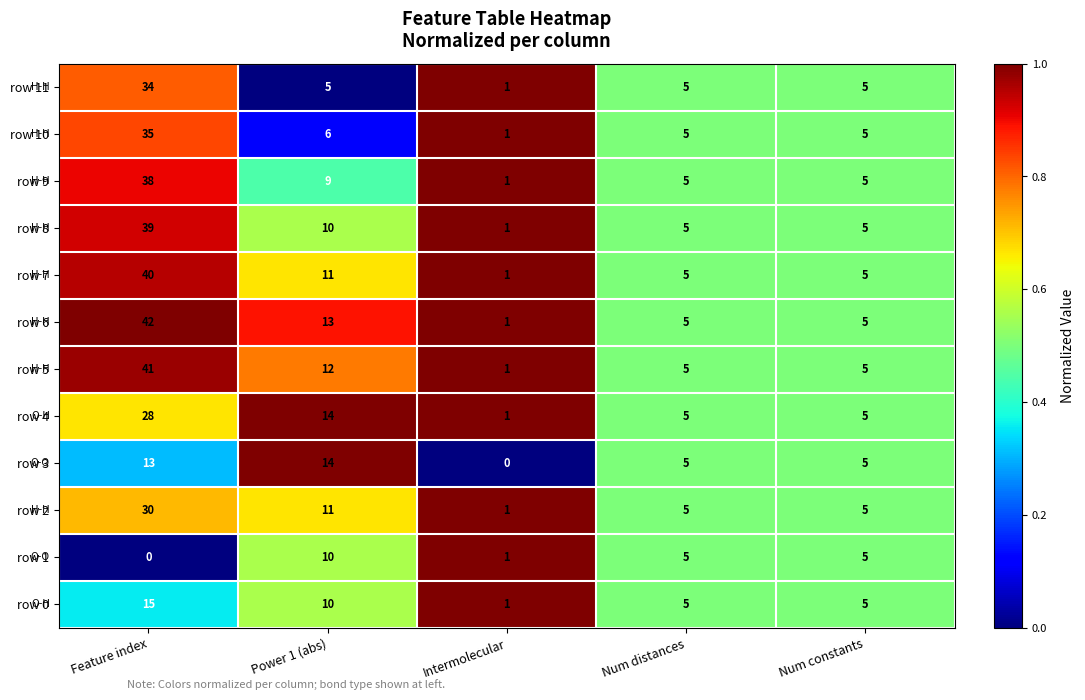

List the series in order of their peak value, lowest first.

row 1, row 3, row 0, row 4, row 2, row 11, row 10, row 9, row 8, row 7, row 5, row 6